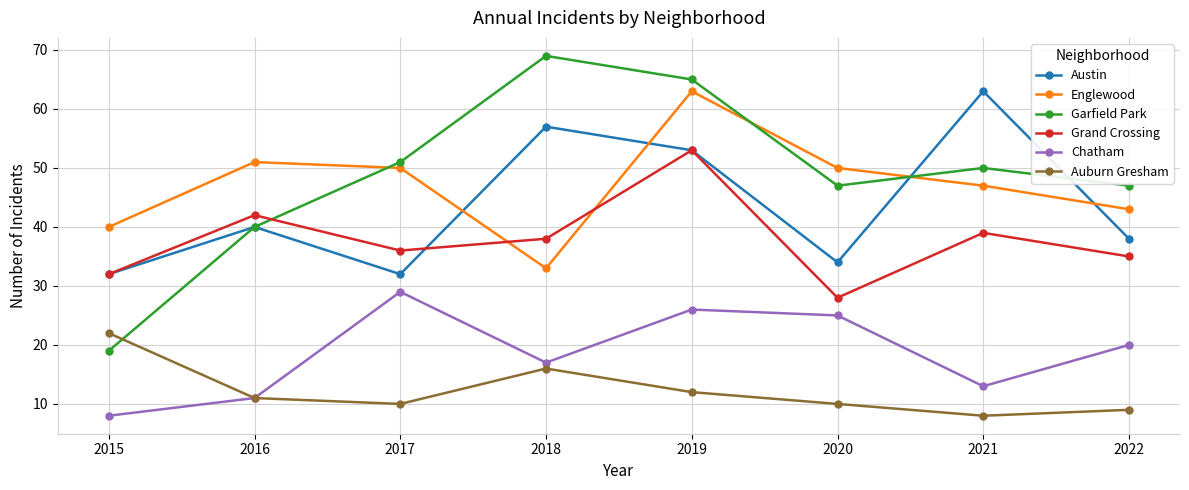

What is the spread (max minus min) of values at 2019?

53